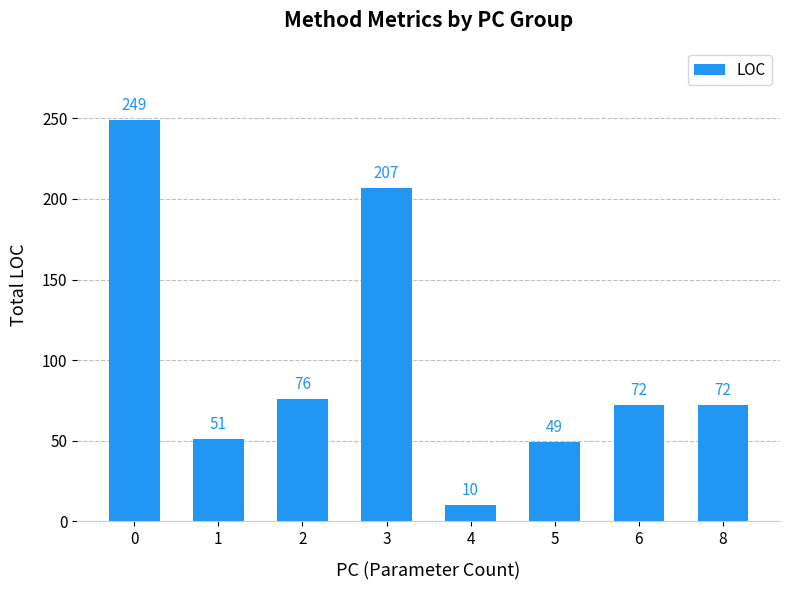

What is the difference between the second highest and minimum values?

197